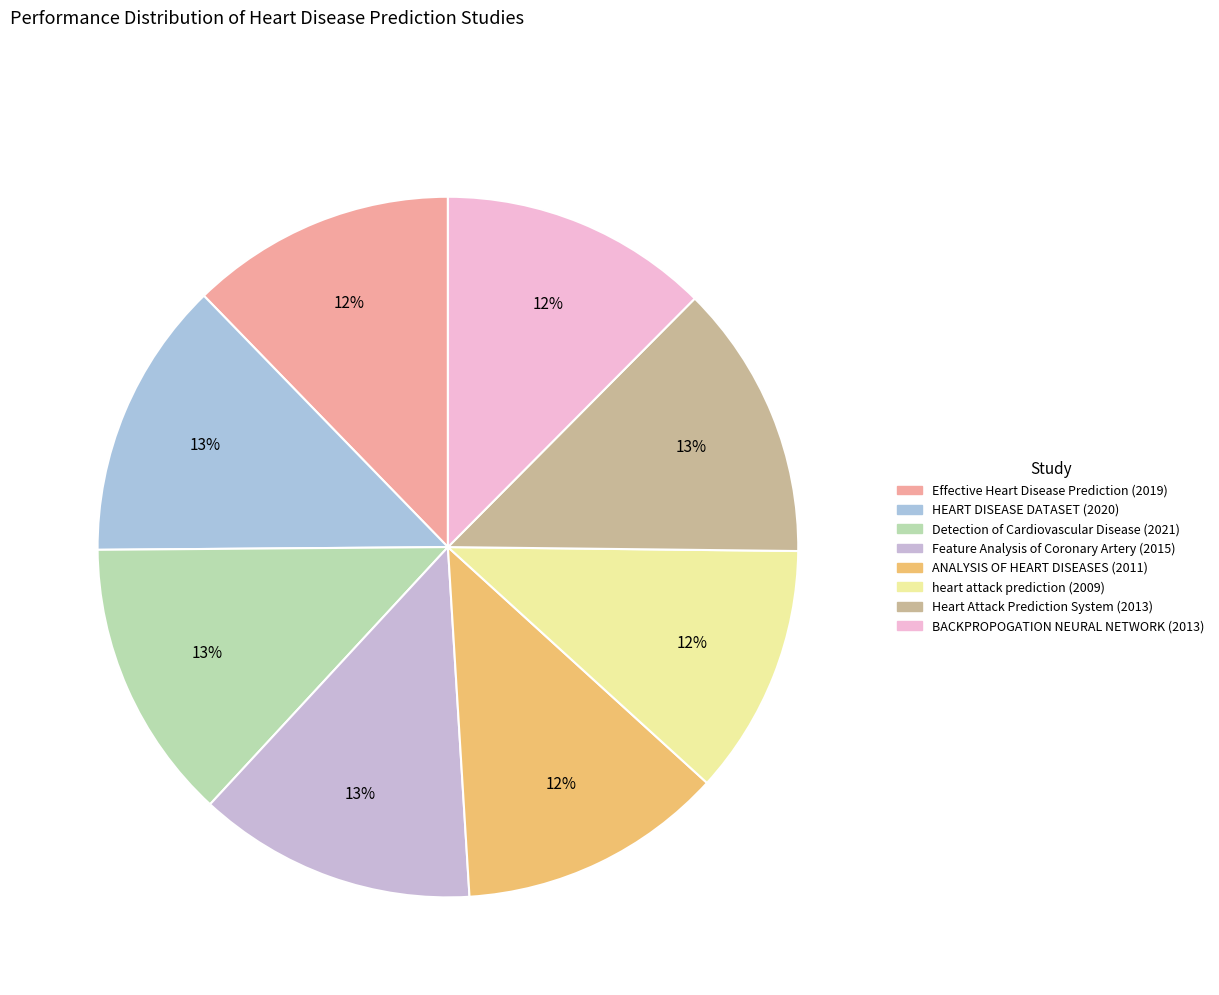

To the nearest percent, what is the average slice percentage?

12%